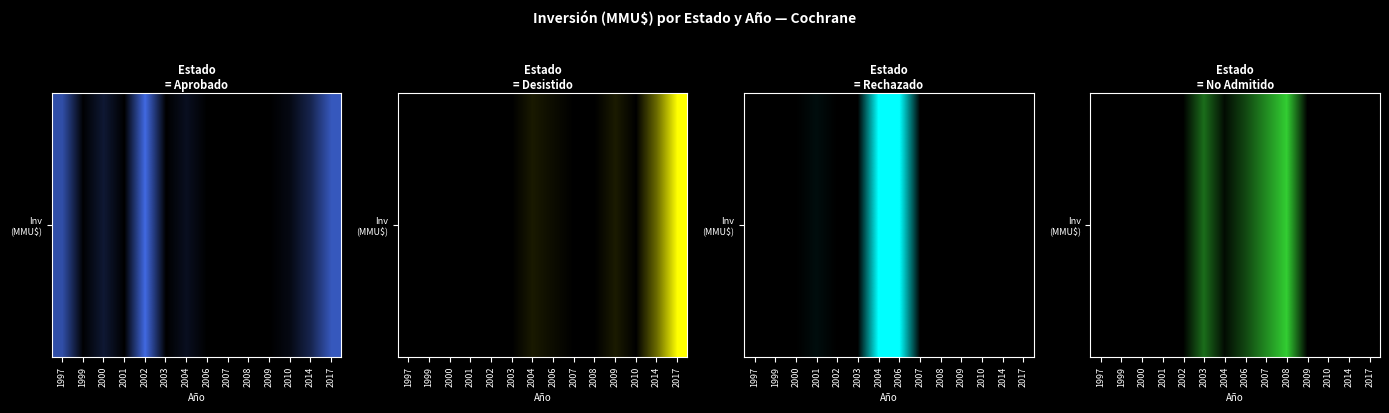

Rank the categories by value from lowest to highest.

1997, 1999, 2000, 2001, 2002, 2009, 2010, 2014, 2017, 2004, 2006, 2003, 2007, 2008